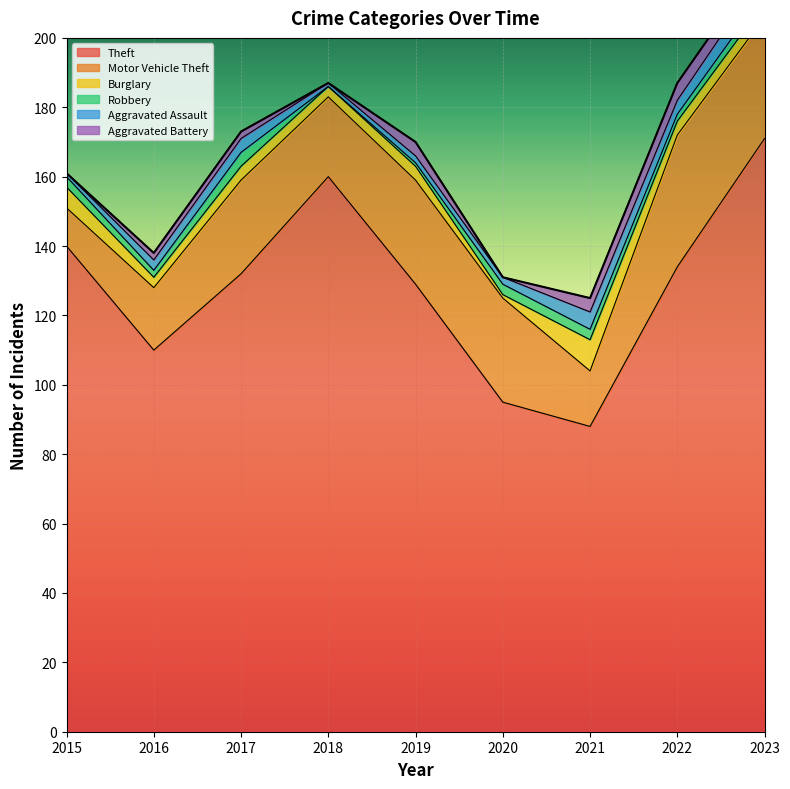

Reading right to left, list all the values displayed in this chart.

Theft: 171	134	88	95	129	160	132	110	140
Motor Vehicle Theft: 35	38	16	30	30	23	27	18	11
Burglary: 4	4	9	1	4	3	4	3	6
Robbery: 3	2	3	3	1	0	4	2	3
Aggravated Assault: 6	4	5	2	2	1	4	3	1
Aggravated Battery: 4	5	4	0	4	0	2	2	0